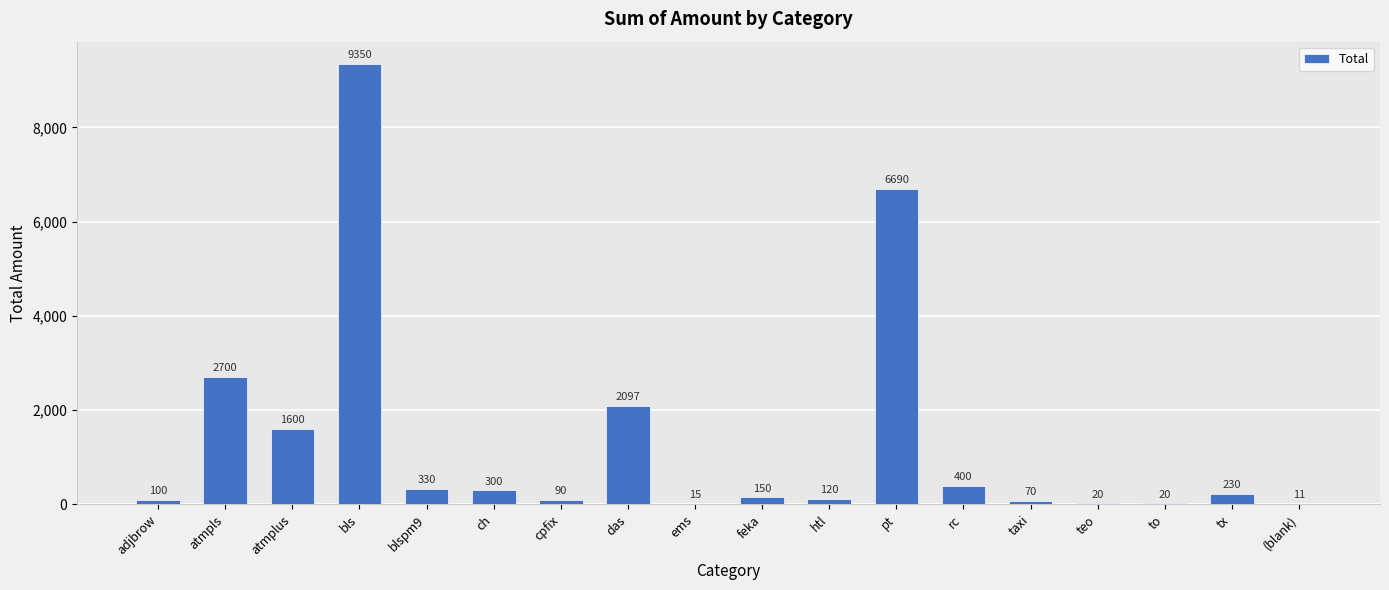

Where is the data nearest to the value 4680?

atmpls